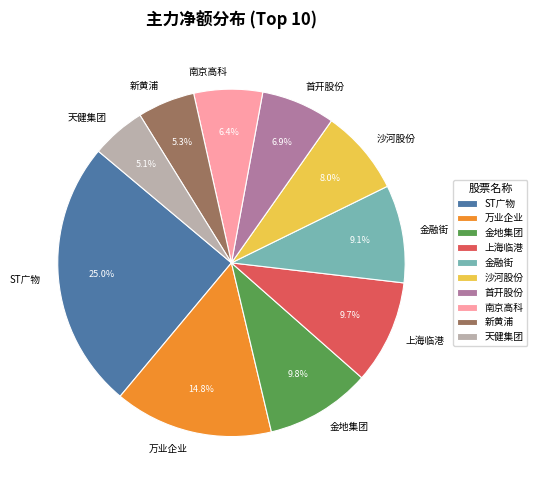

Is 金地集团 the majority of the pie?

No